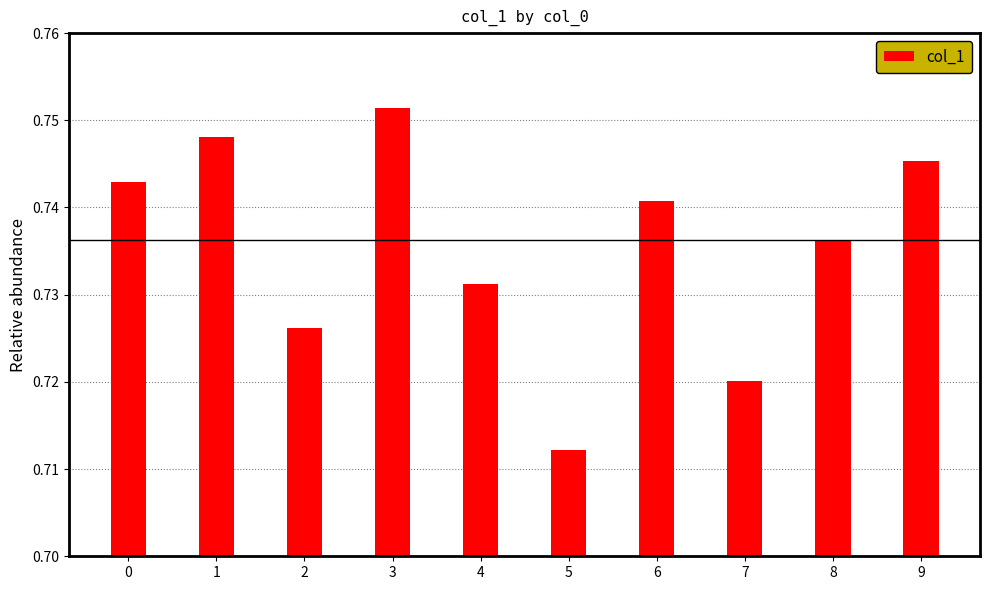

Which has a higher value, 7 or 5?

7